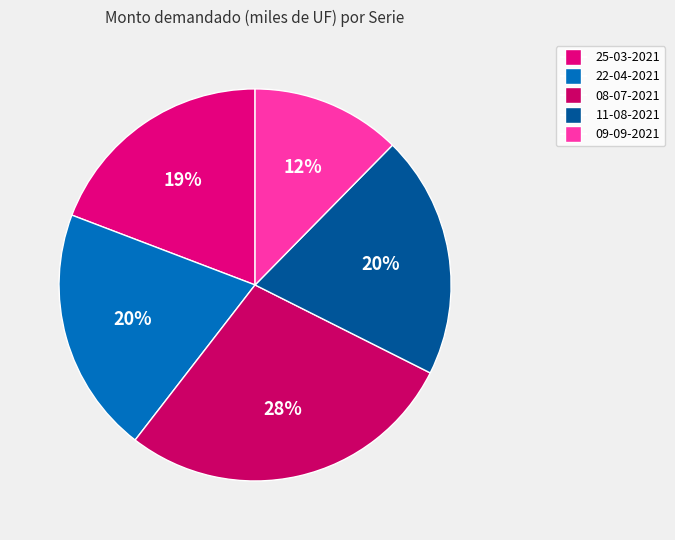

Which has a higher value, 25-03-2021 or 22-04-2021?

22-04-2021